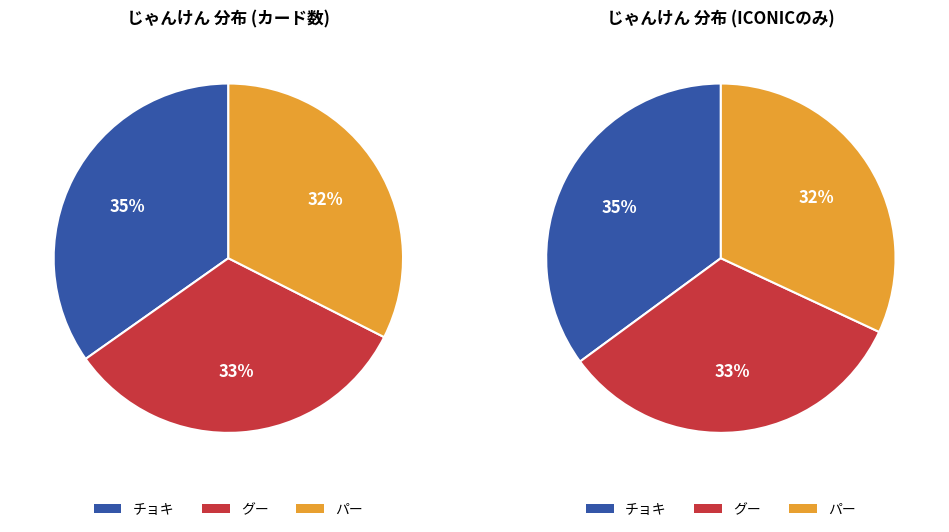

Which slice is the largest?

チョキ